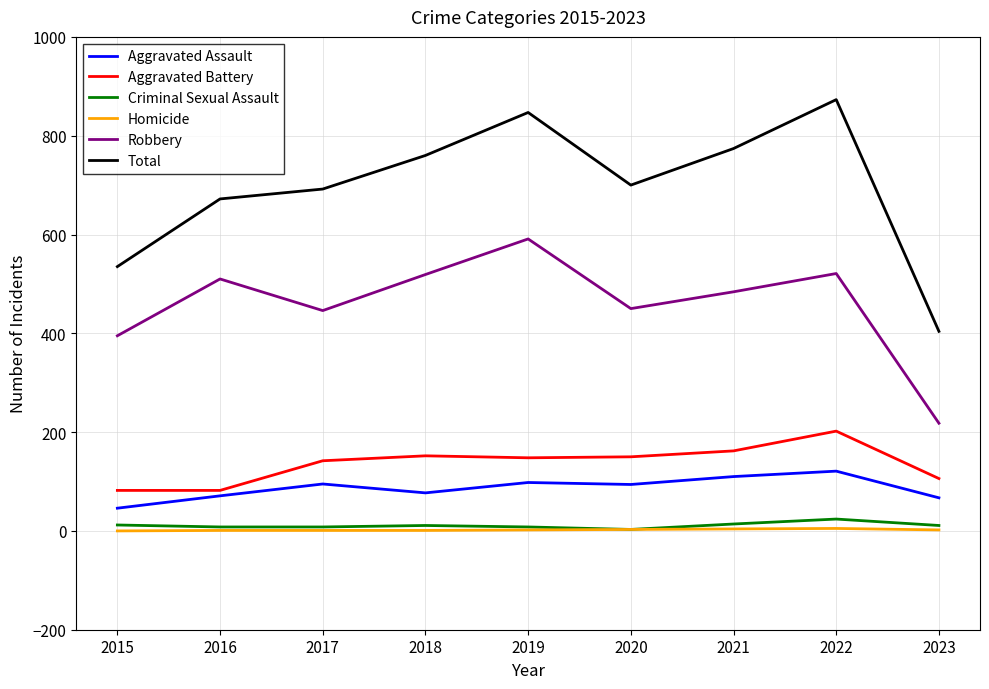

The value of Total at 2018 is 248. True or false?

False